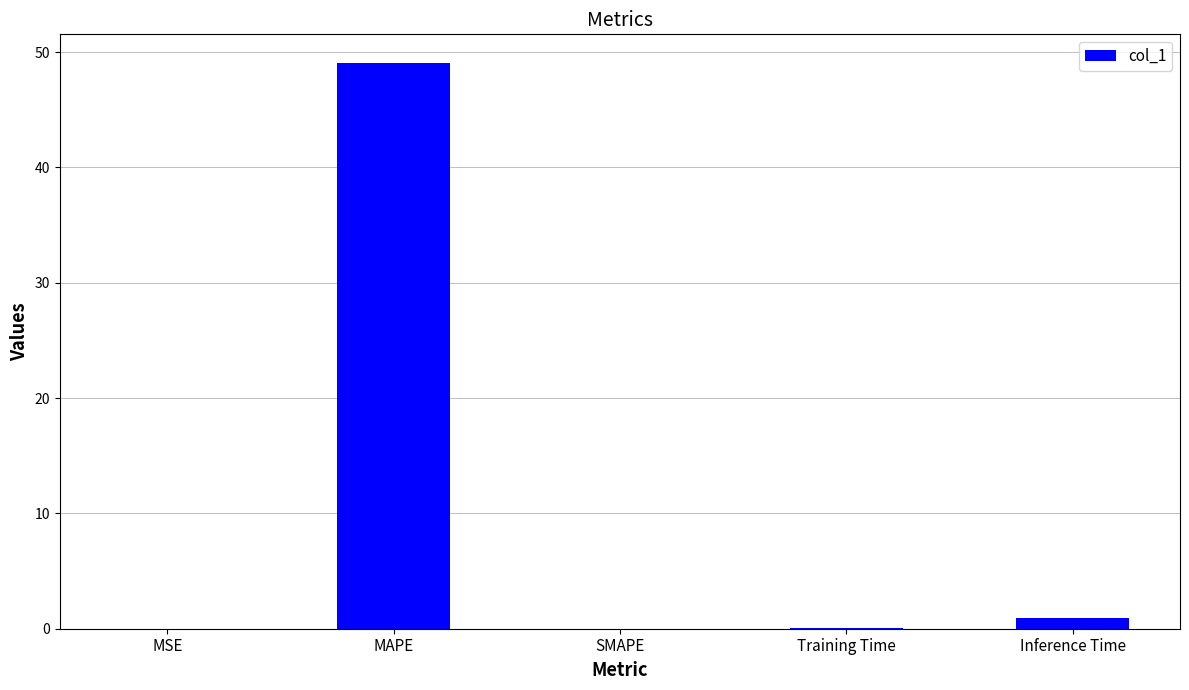

True or false: the data shows 0.0 at SMAPE.

True